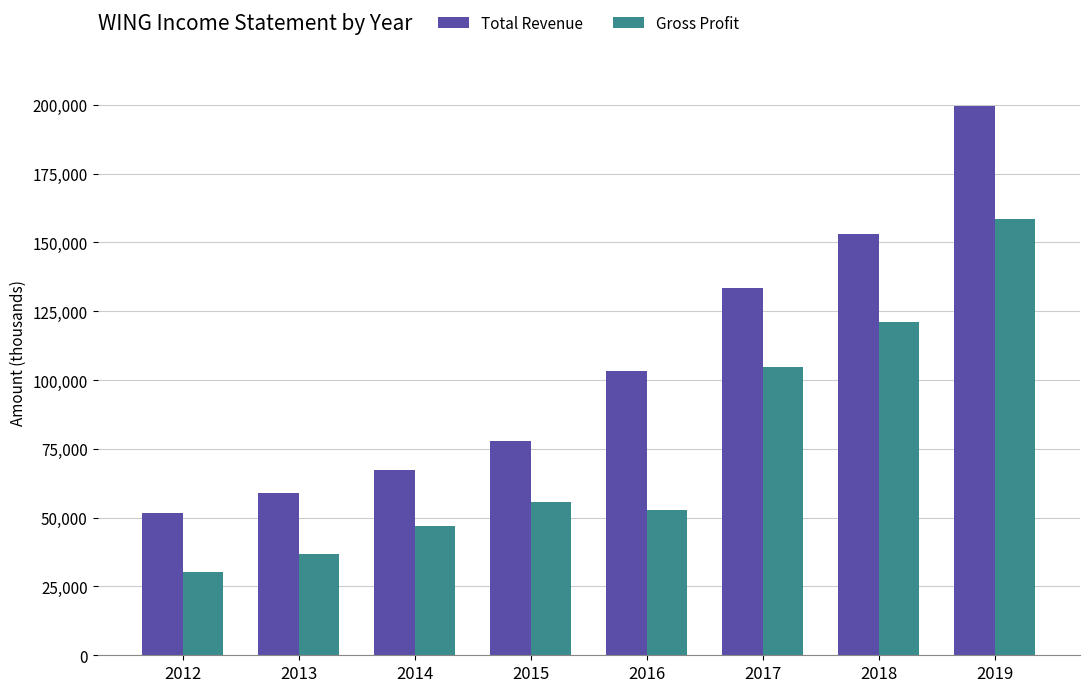

Is it true that Total Revenue equals 87268 at 2018?

False